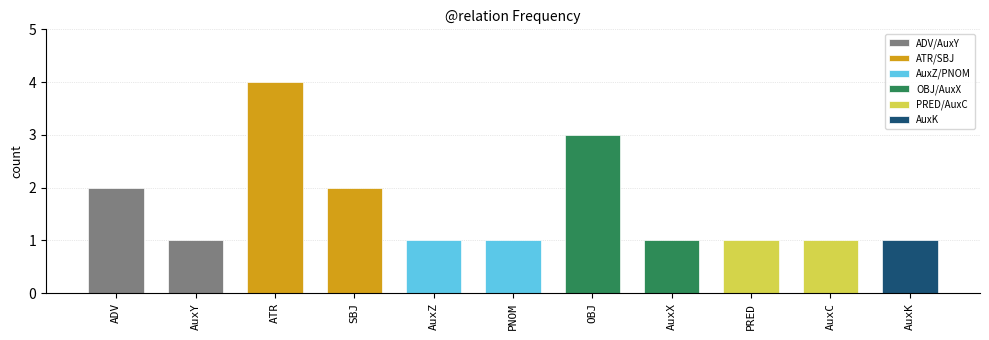

Reading left to right, extract all data points from this chart.

ADV=2	AuxY=1	ATR=4	SBJ=2	AuxZ=1	PNOM=1	OBJ=3	AuxX=1	PRED=1	AuxC=1	AuxK=1